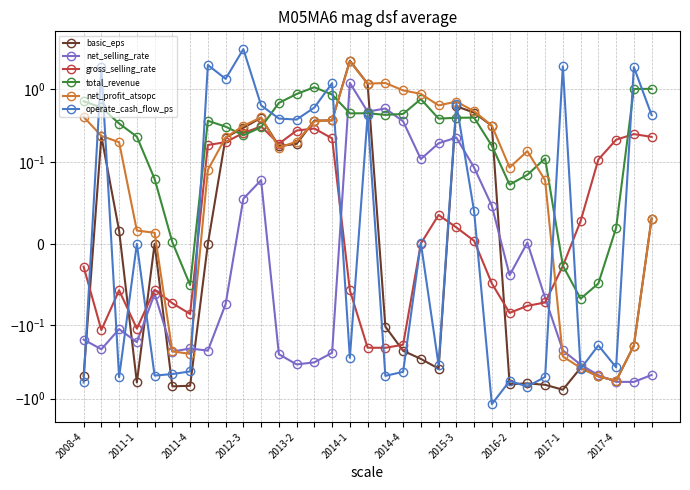

How many values in the basic_eps series exceed 0?

15